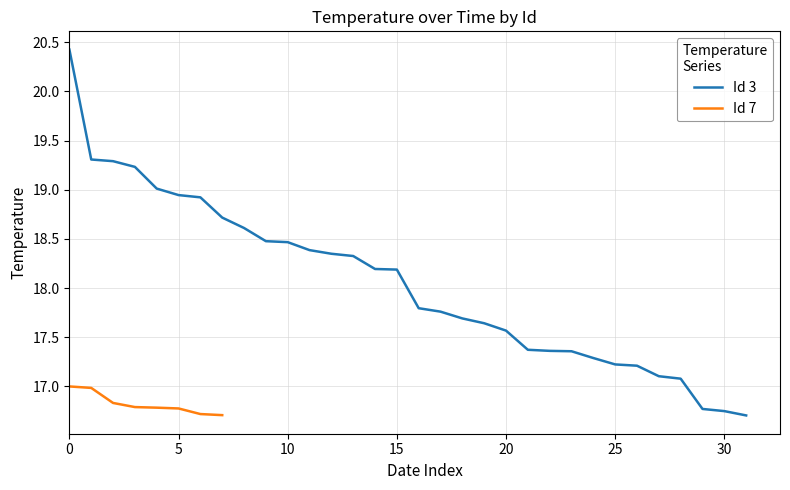

How many values are below 18?

16